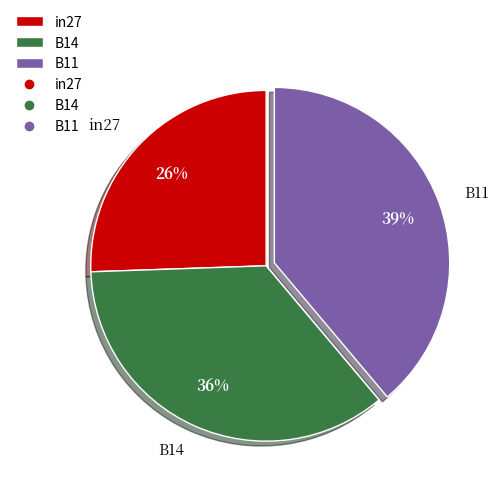

Which has a higher value, B11 or B14?

B11